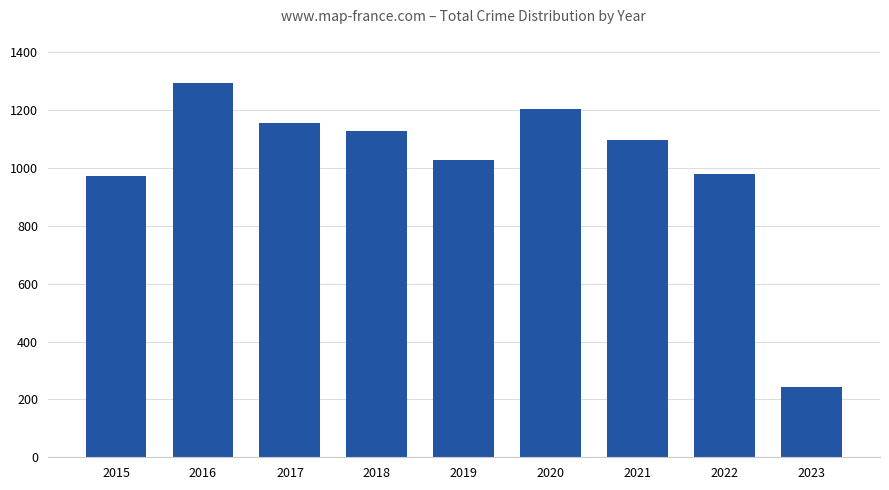

Reading left to right, transcribe all the data shown in this chart.

971	1293	1154	1129	1027	1205	1096	980	242